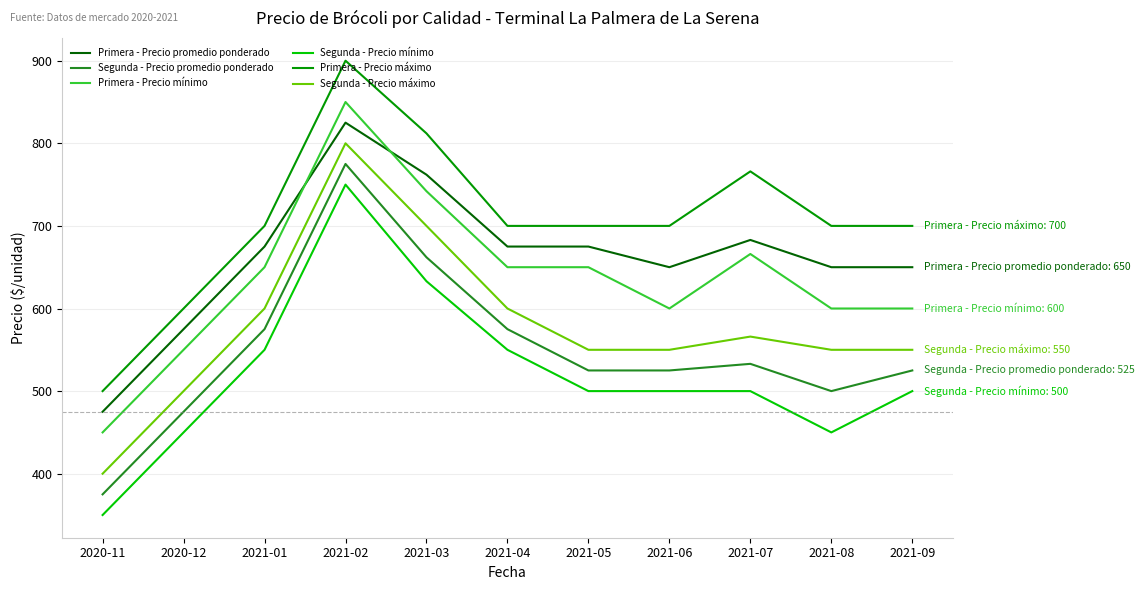

True or false: Segunda - Precio mínimo has more than 2 points higher than both neighbors.

False